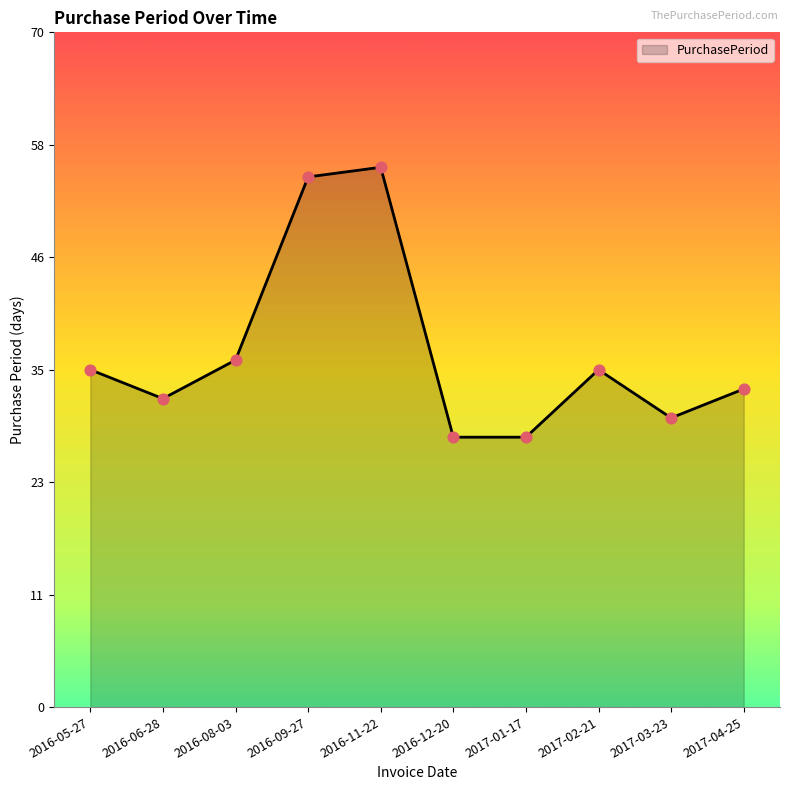

Which has a higher value, 2016-12-20 or 2016-06-28?

2016-06-28